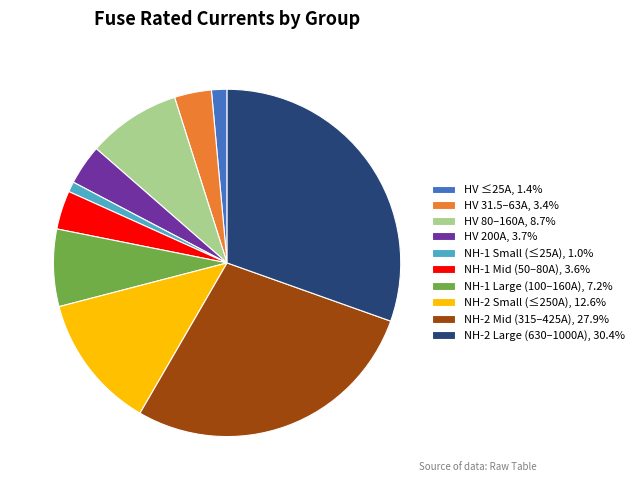

Approximately how many times larger is the value at NH-2 Small (≤250A), 12.6% compared to NH-1 Mid (50–80A), 3.6%?

3.5